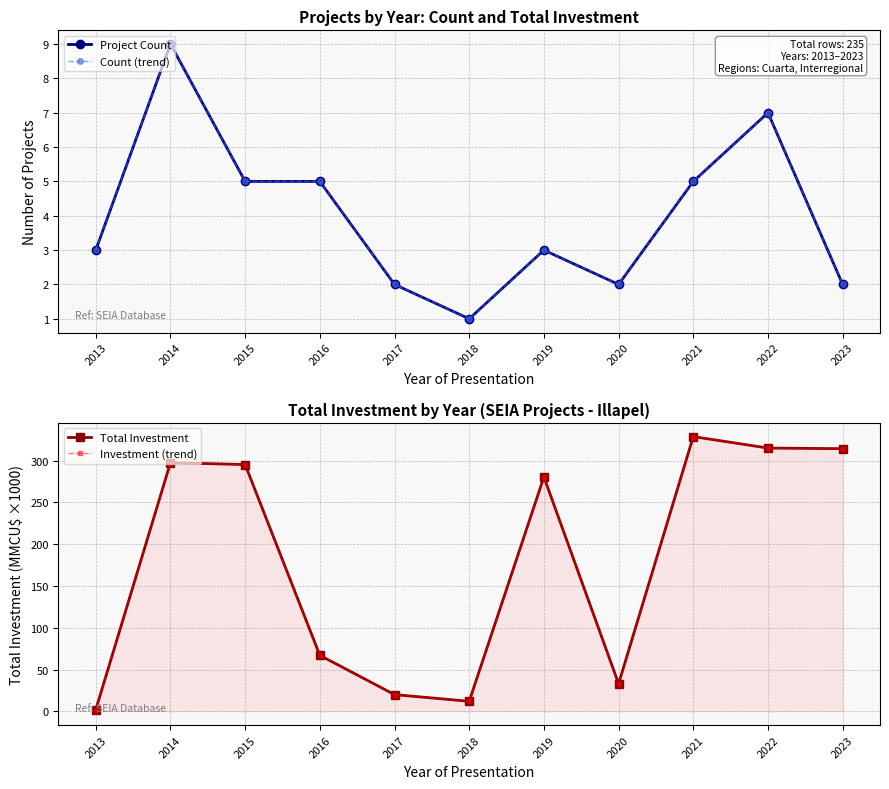

What is the value of the Total Investment point at the 7th from the left?

280.4